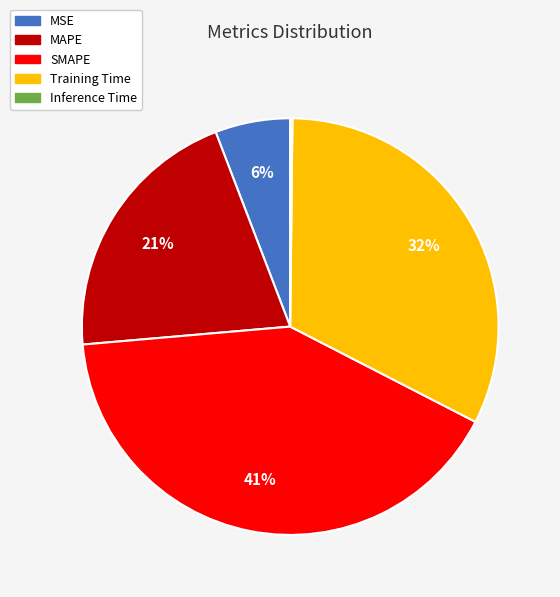

Is the sum of SMAPE and Training Time greater than half?

Yes